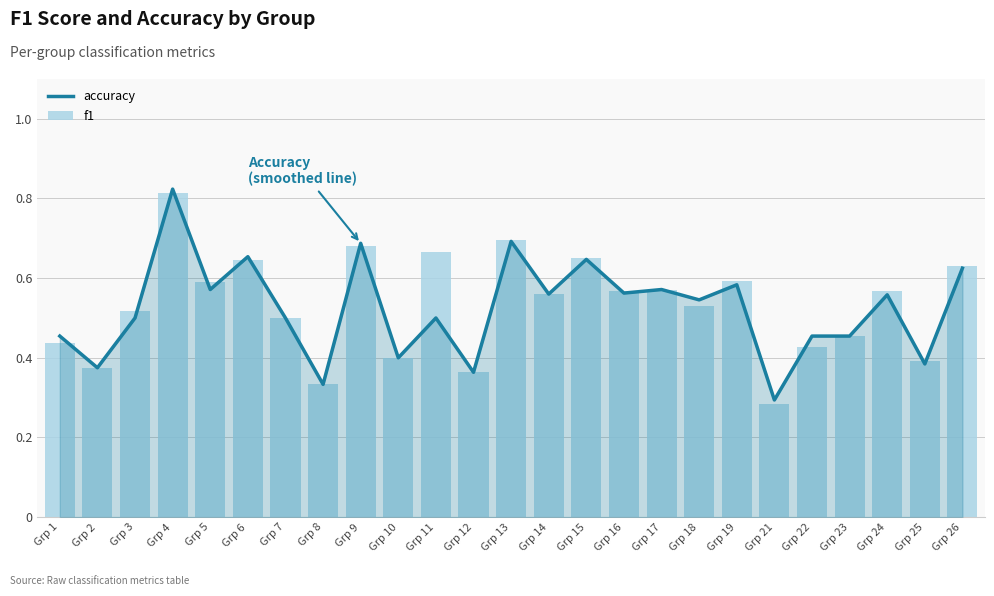

List the series in order of their overall mean, lowest first.

accuracy, f1